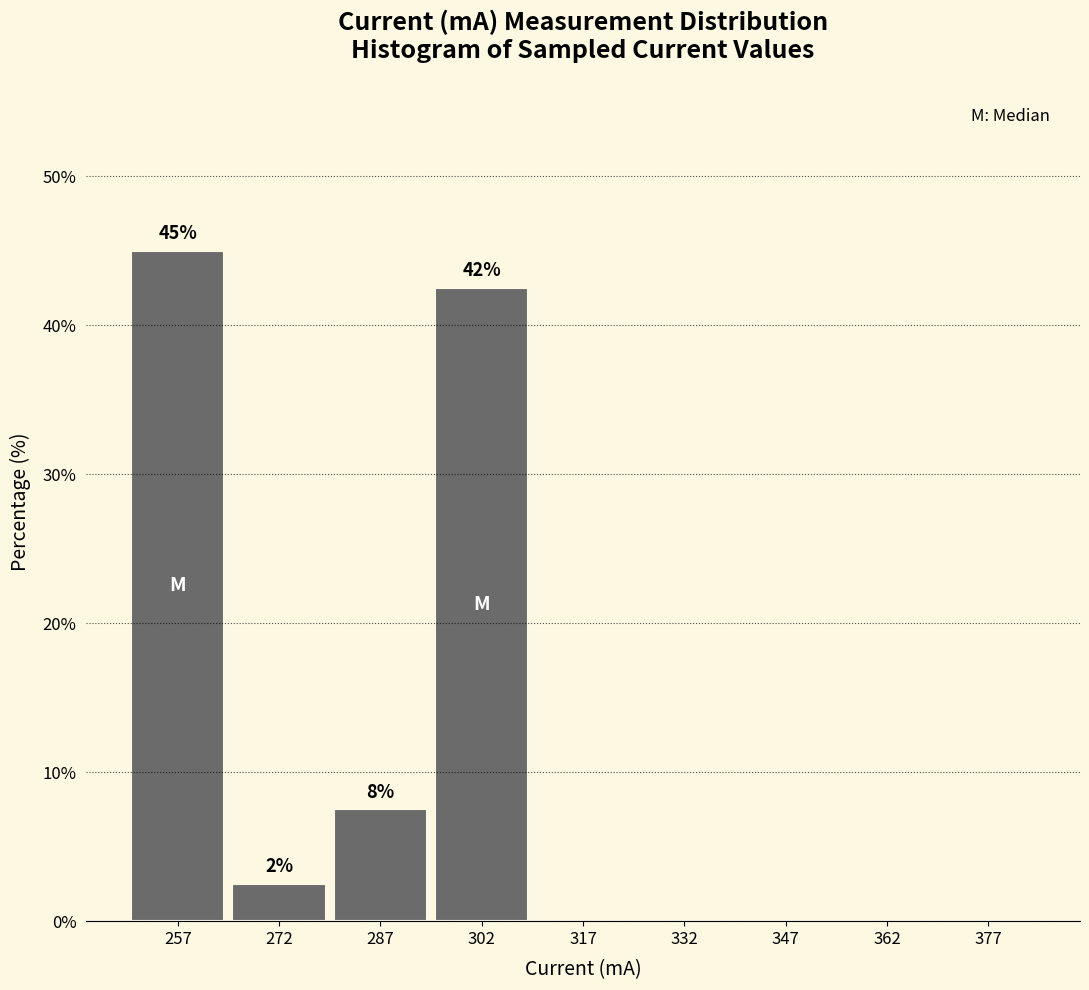

Which range on the x-axis has the tallest bar?

250 to 265